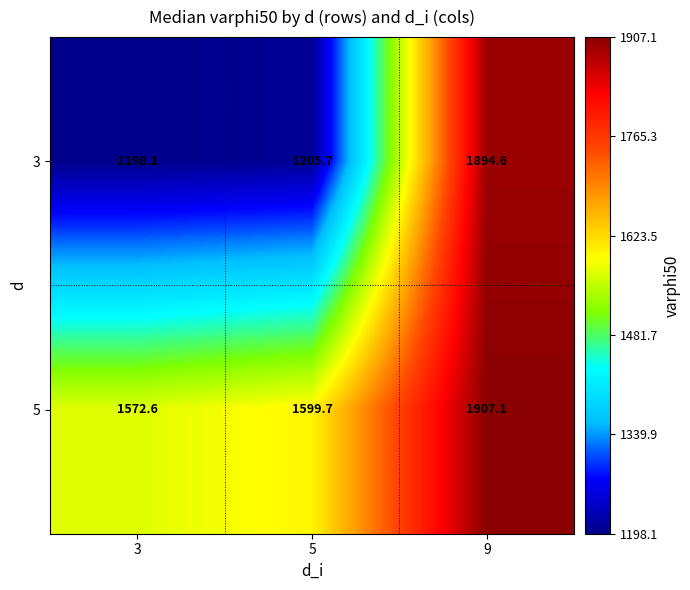

List the series in order of their peak value, highest first.

5, 3